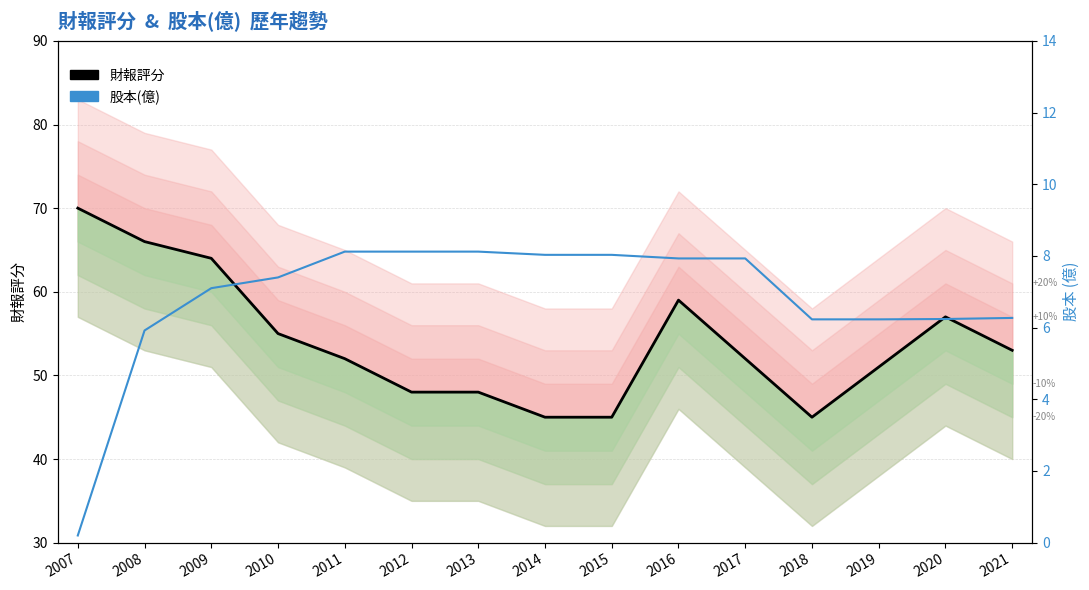

What is the total value across all series at 2007?

70.2